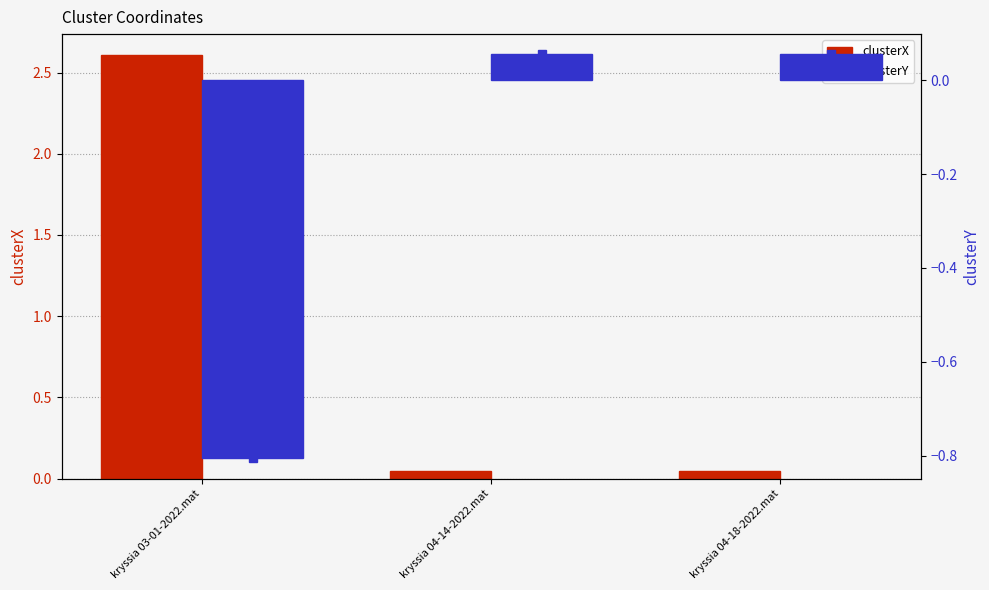

What are all the series names shown in the legend?

clusterX, clusterY